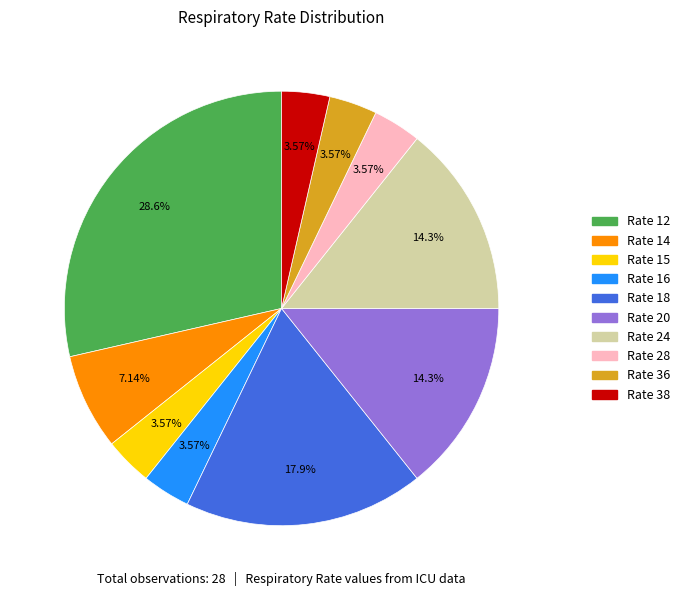

Is there a majority slice in this chart?

No